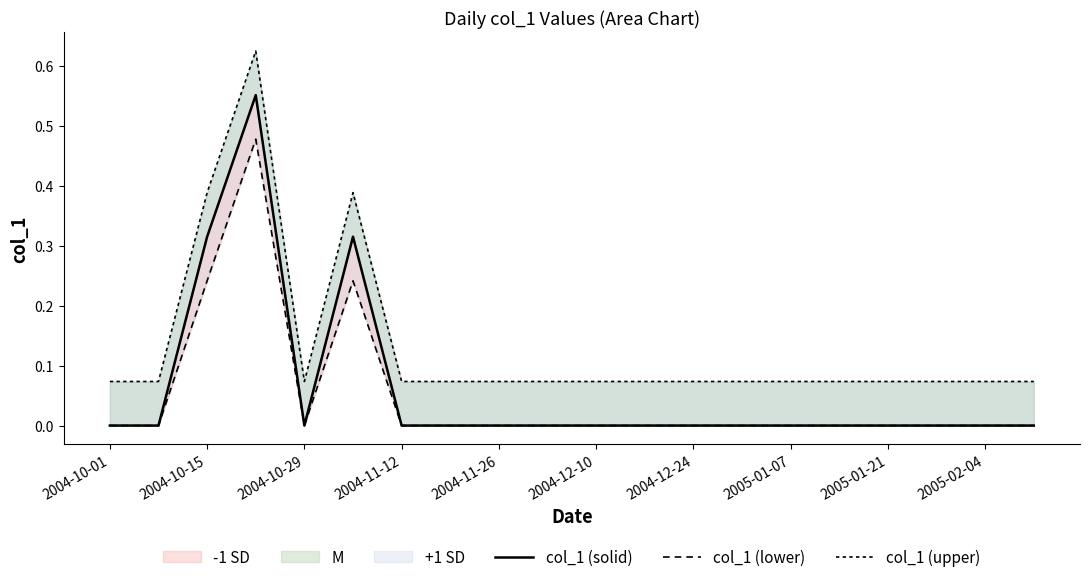

The col_1 (upper) series shows 0.1 at 2004-10-01. True or false?

False